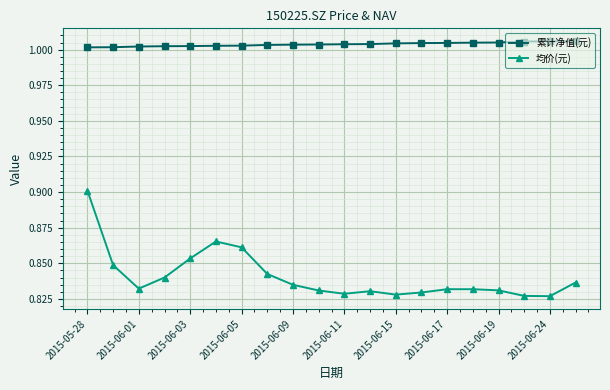

List the series in order of their peak value, lowest first.

均价(元), 累计净值(元)